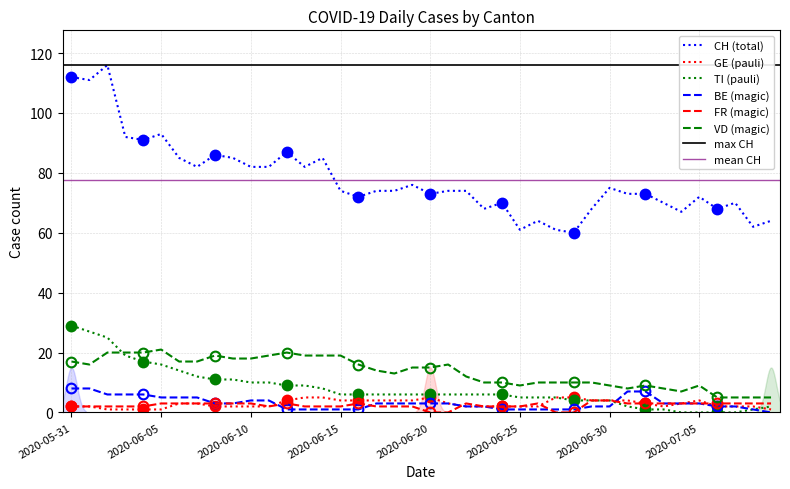

What is the highest value of the GE series?

5